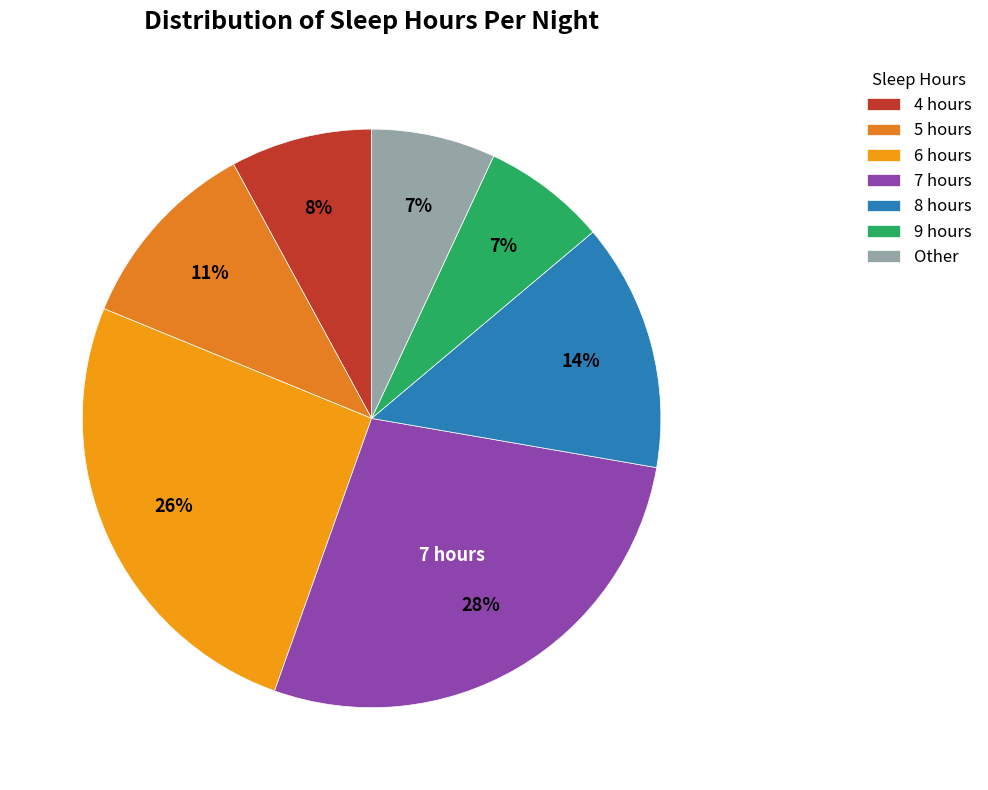

Rank the categories by value from lowest to highest.

9 hours, Other, 4 hours, 5 hours, 8 hours, 6 hours, 7 hours